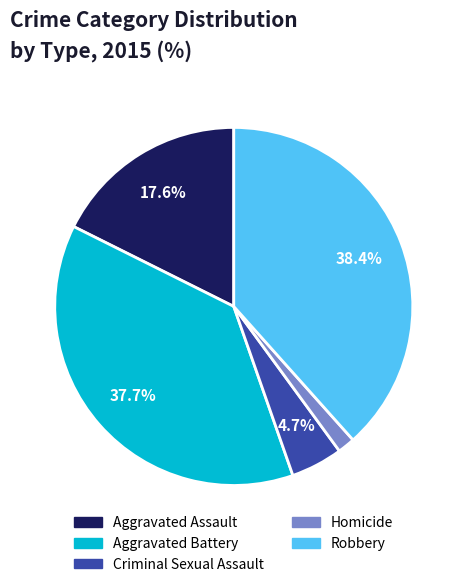

What percentage do Criminal Sexual Assault and Robbery together represent?

43.1%